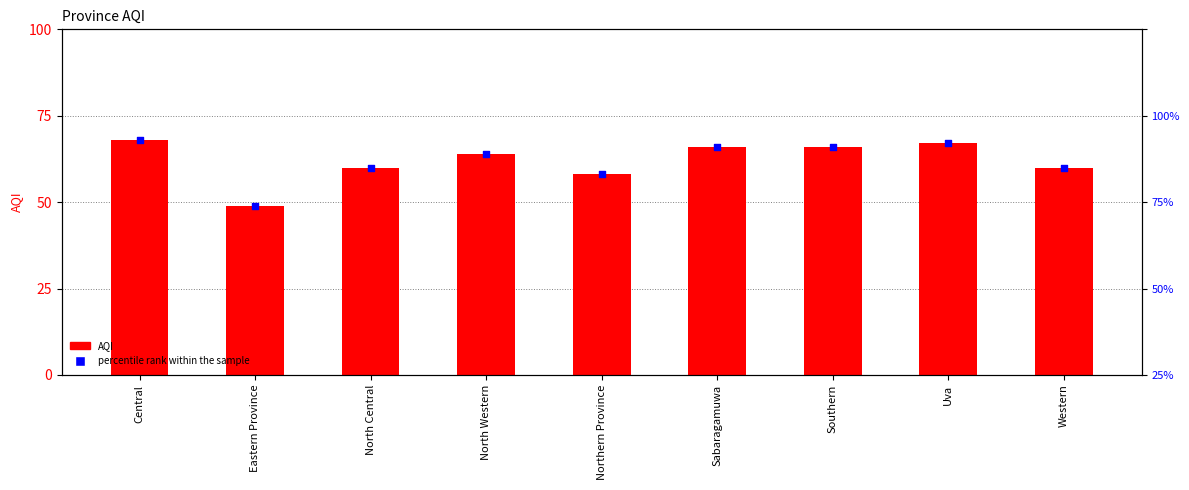

What are all the series names shown in the legend?

AQI, percentile rank within the sample